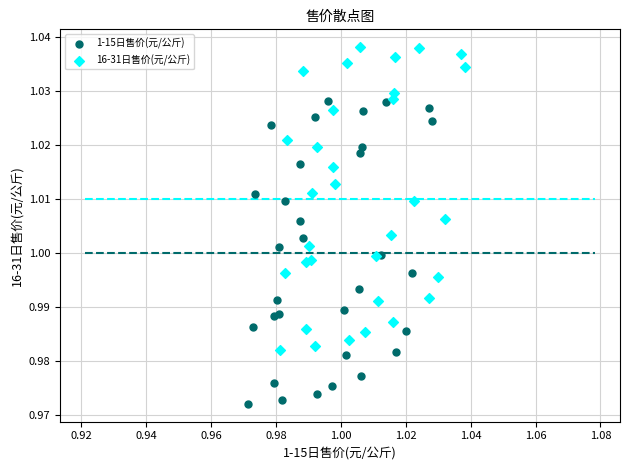

What are all the series names shown in the legend?

1-15日售价(元/公斤), 16-31日售价(元/公斤)